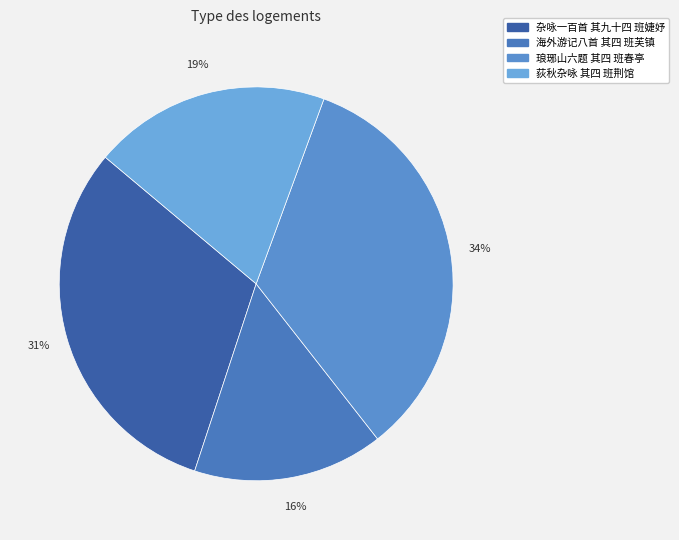

Count the number of slices in the pie.

4